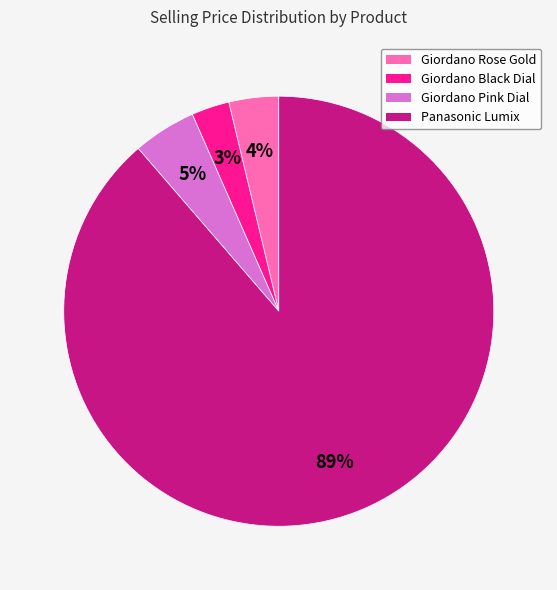

To the nearest percent, what is the average slice percentage?

25%